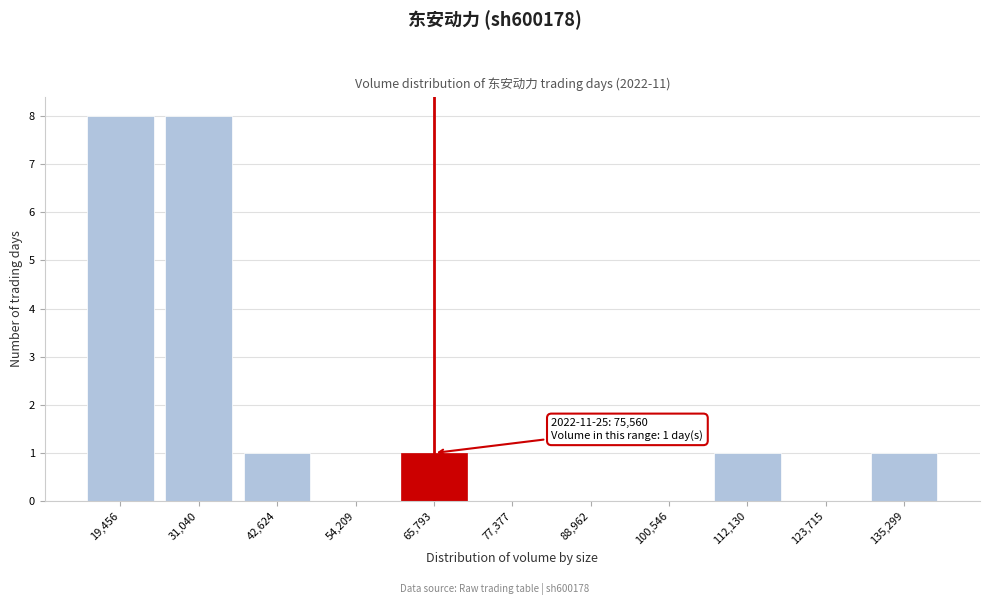

Reading right to left, list all the values displayed in this chart.

135,299=1	123,715=0	112,130=1	100,546=0	88,962=0	77,377=0	65,793=1	54,209=0	42,624=1	31,040=8	19,456=8